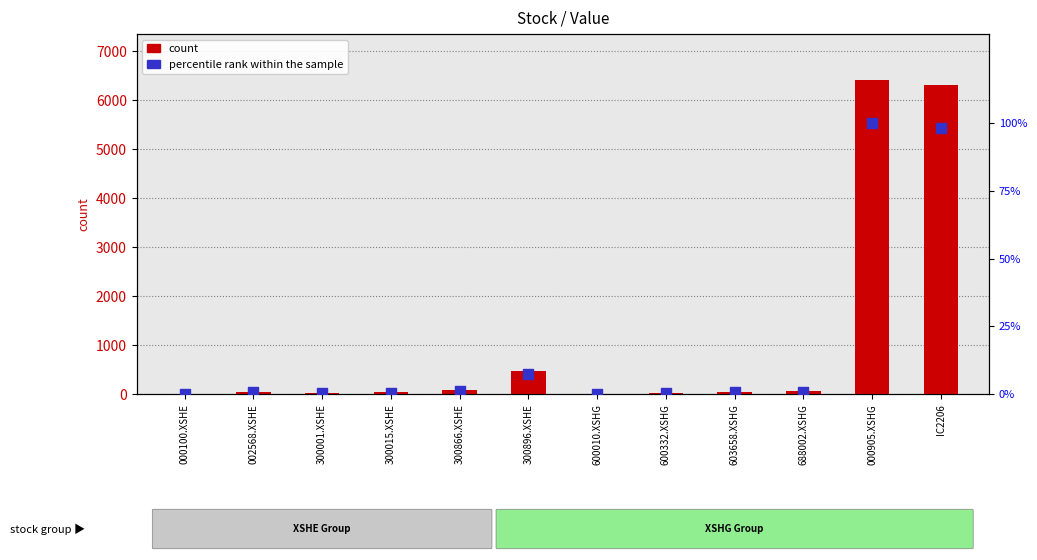

At how many categories does at least one series exceed 5803?

2